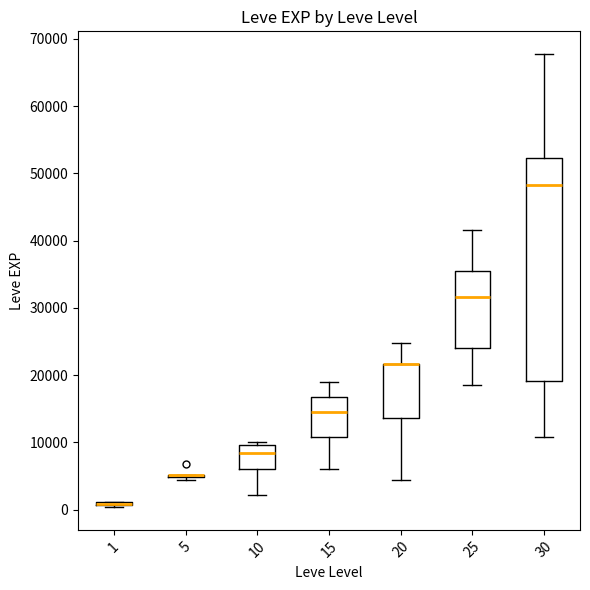

Reading left to right, read every box against the y-axis: the position of its median line, the range the box covers, and the ends of its whiskers. The values are not printed on the chart, so give them approximately, as read against the axis.

1: box collapsed to a line at 1000, whiskers 0 to 1000
5: box collapsed to a line at 5000, whiskers 4000 to 5000
10: median 8000, box 6000 to 10000, whiskers 2000 to 10000 (just above the box's upper edge)
15: median 15000, box 11000 to 17000, whiskers 6000 to 19000
20: median 22000 (drawn on the box's upper edge), box 14000 to 22000, whiskers 4000 to 25000
25: median 32000, box 24000 to 35000, whiskers 18000 to 42000
30: median 48000, box 19000 to 52000, whiskers 11000 to 68000